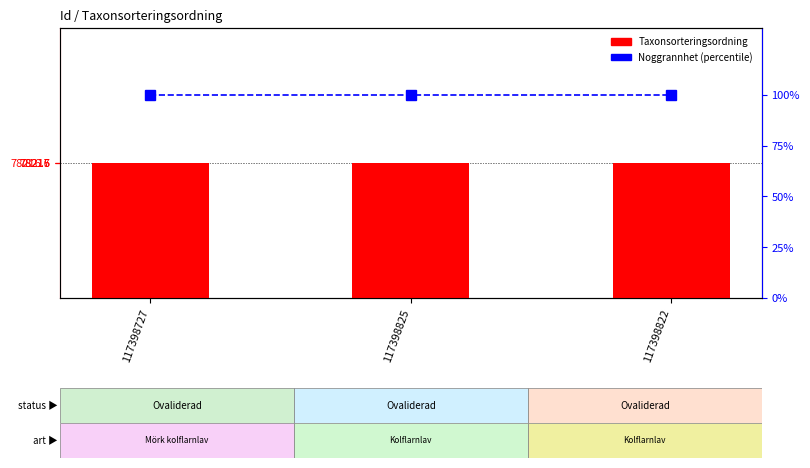

Reading left to right, what are all the values shown in this chart?

Taxonsorteringsordning: 78217	78216	78216
Noggrannhet (percentile): 100	100	100